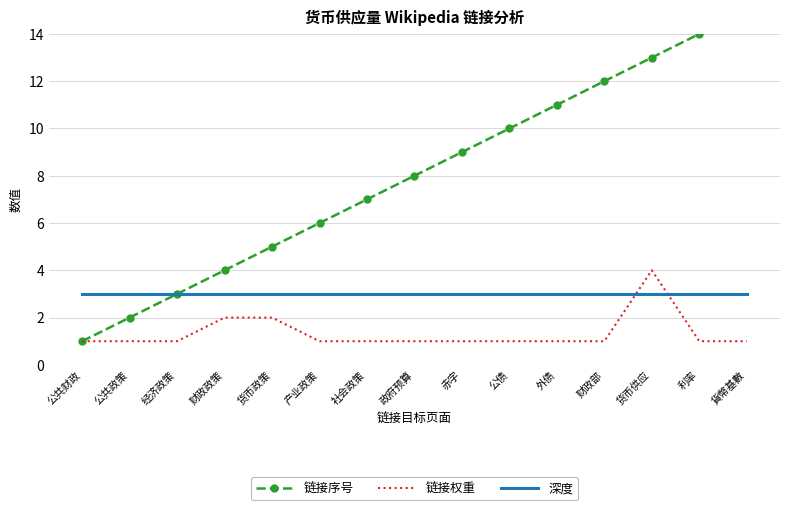

True or false: 链接权重 and 链接序号 cross at least once.

False